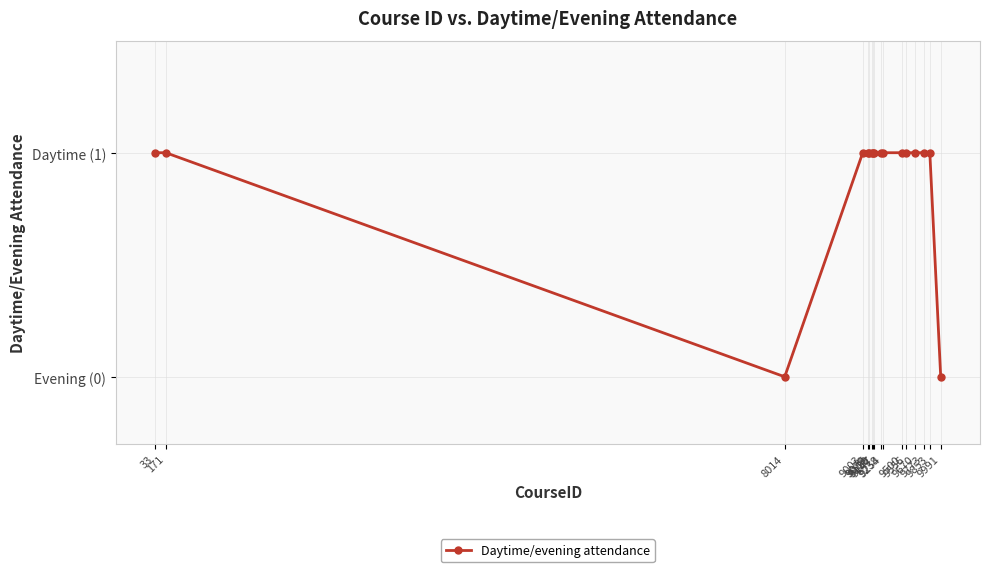

Reading right to left, what are all the values shown in this chart?

9991=0	9853=1	9773=1	9670=1	9556=1	9500=1	9254=1	9238=1	9147=1	9130=1	9119=1	9085=1	9070=1	9003=1	8014=0	171=1	33=1